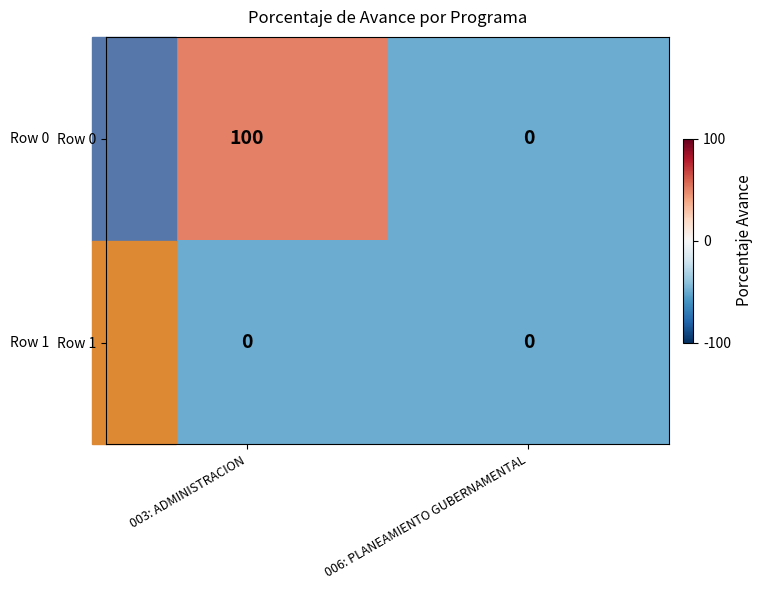

What is the difference between the maximum and minimum values in the Row 0 series?

100